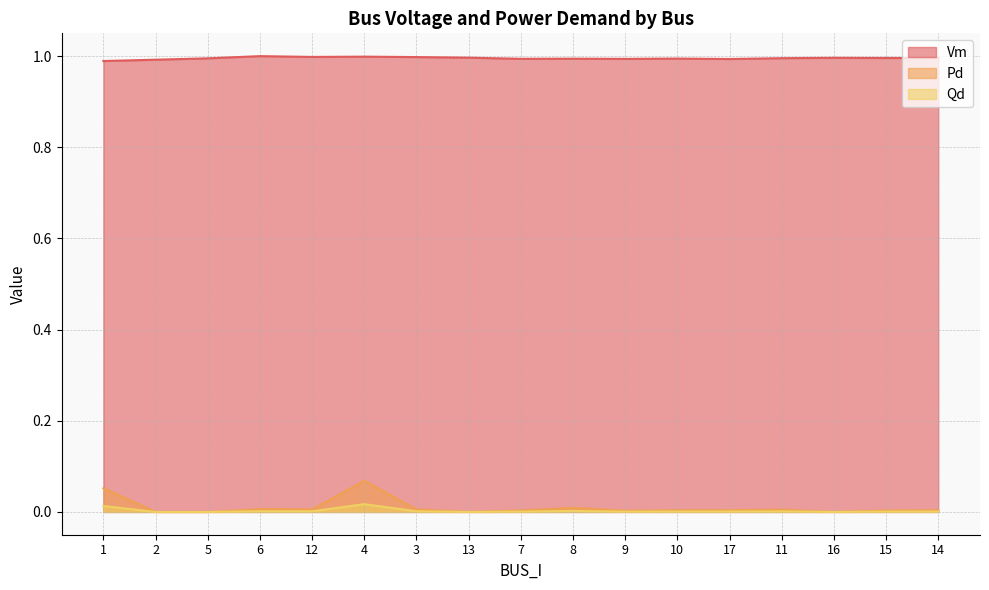

At how many categories does at least one series exceed 0?

17